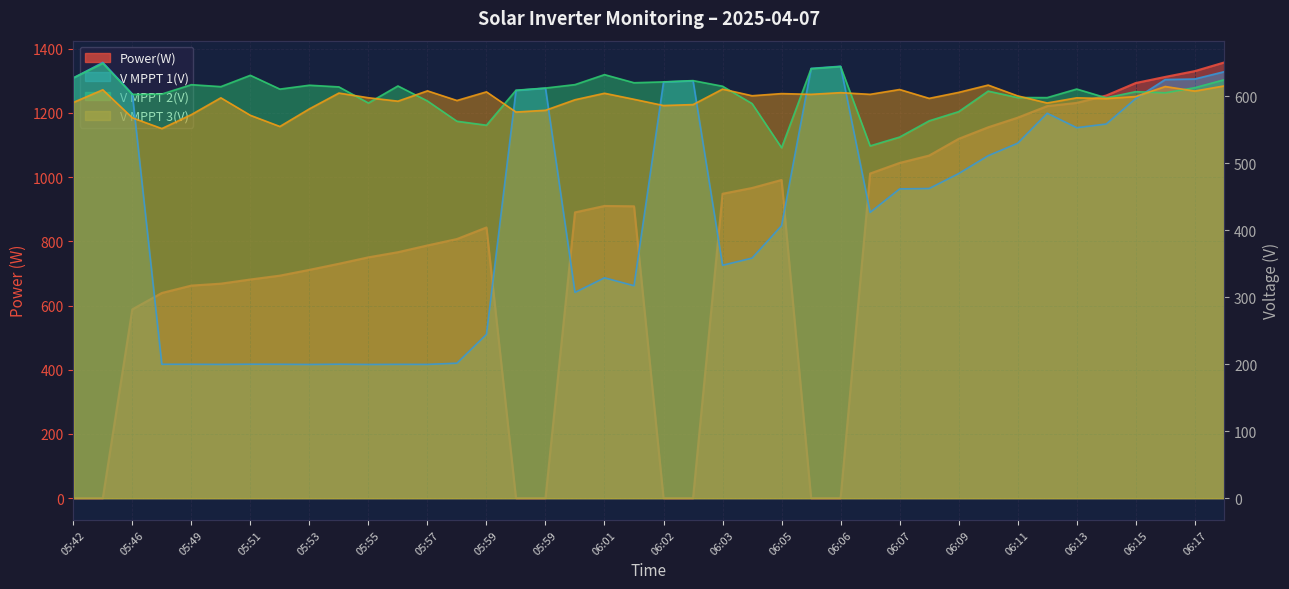

The value of Power(W) at 06:16 is 902.6. True or false?

False